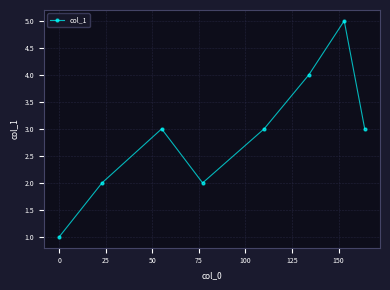

What is the difference between the maximum and minimum values?

4